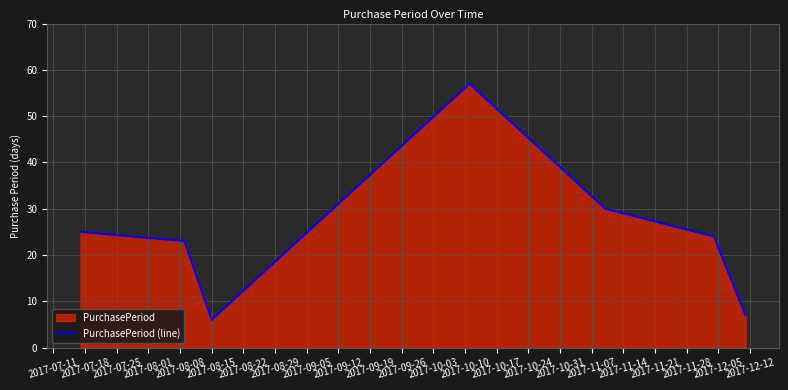

At which label does the data first exceed 24?

2017-07-11